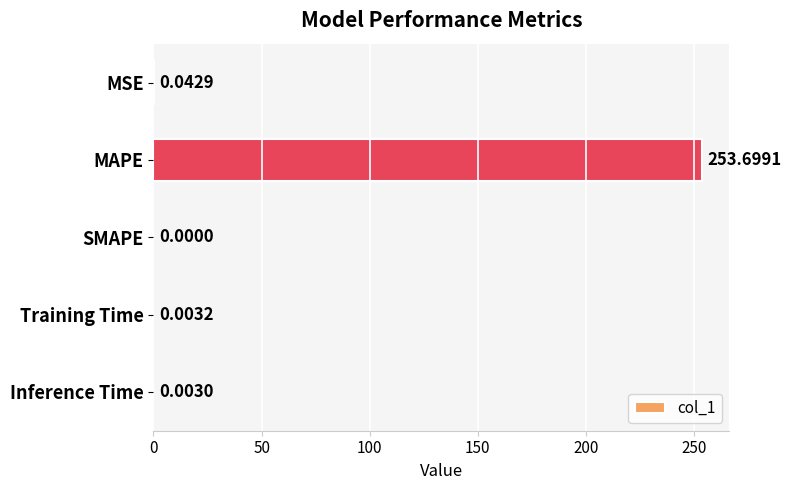

Which category has the highest value across all series?

MAPE